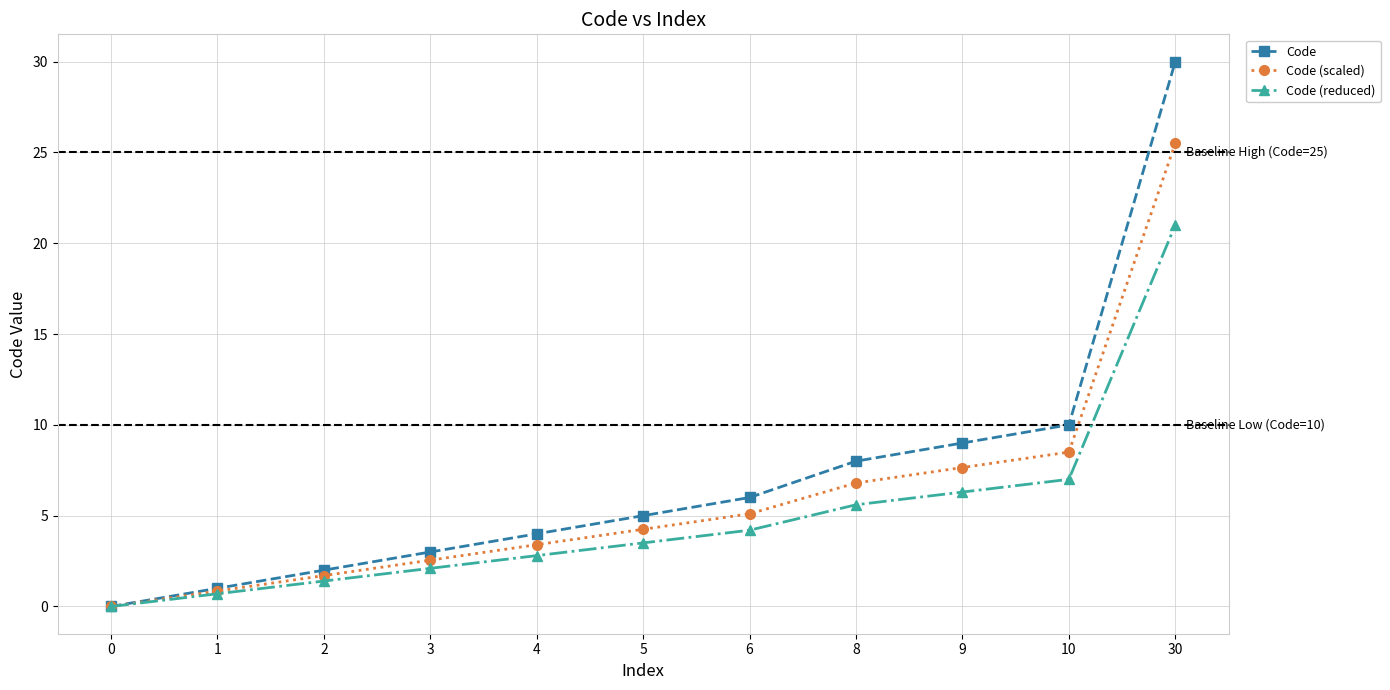

How many lines are shown in the chart?

3